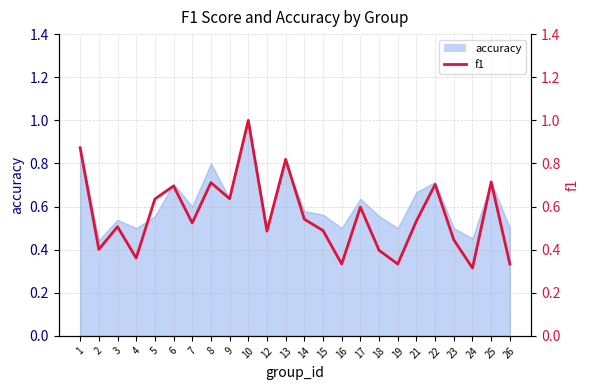

What is the sum of the values at 6 and 9?

1.3